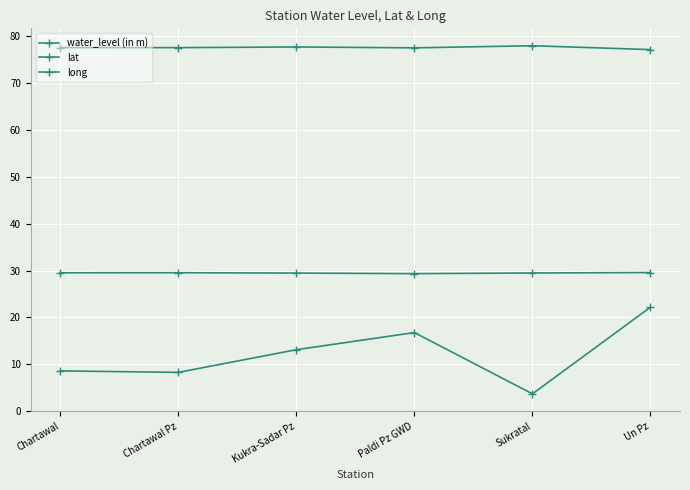

How many lines are shown in the chart?

3